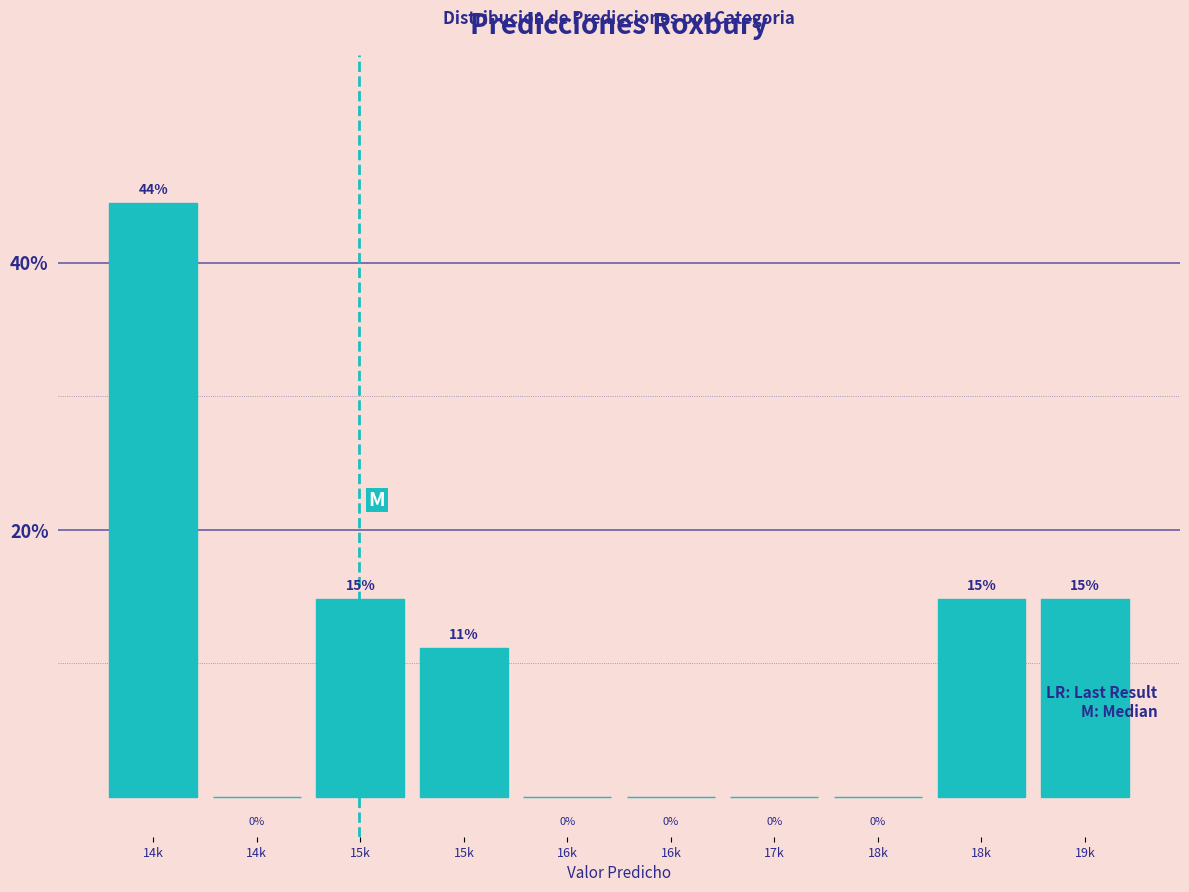

How many categories are shown in the chart?

10